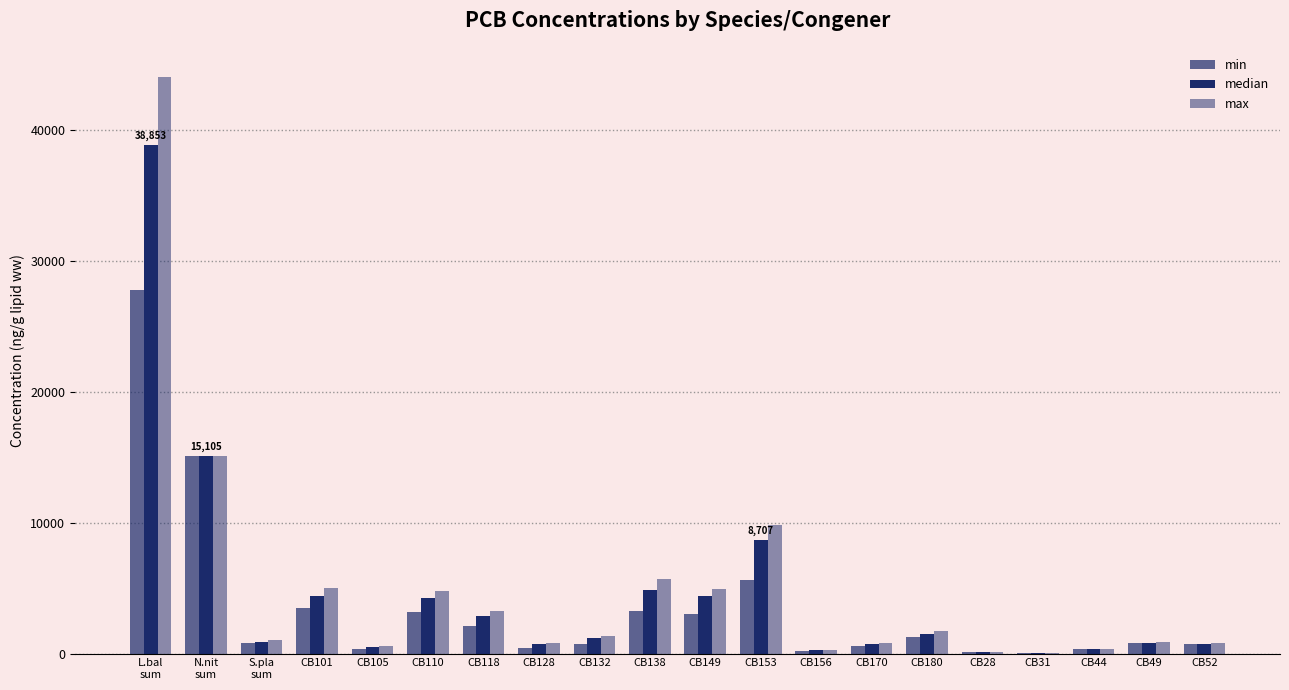

What is the label of the 15th bar from the left?

CB180